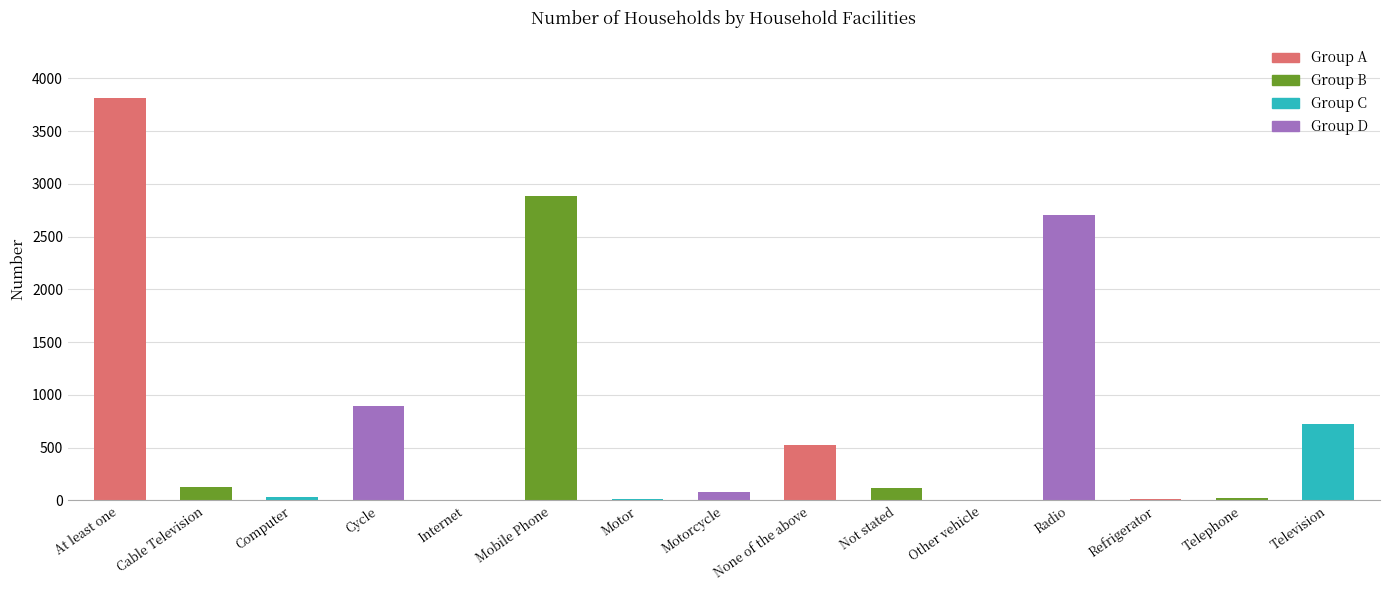

Where is the data nearest to the value 1908?

Radio